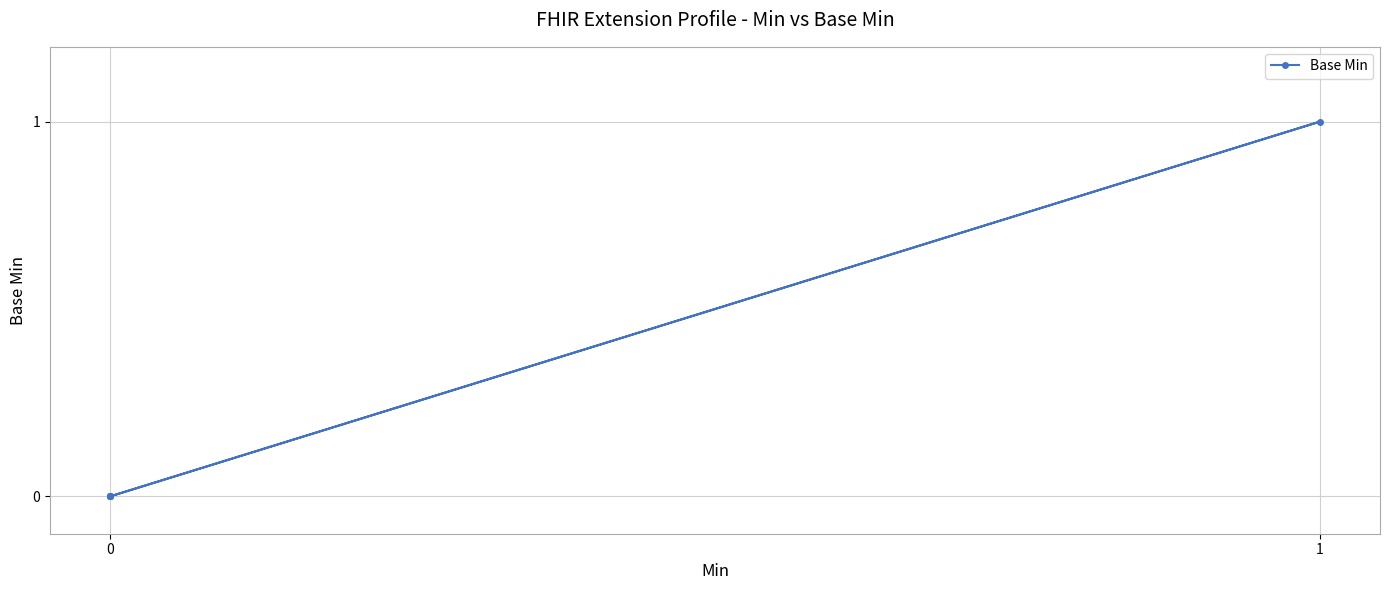

Does the chart display data point markers on the line(s)?

Yes